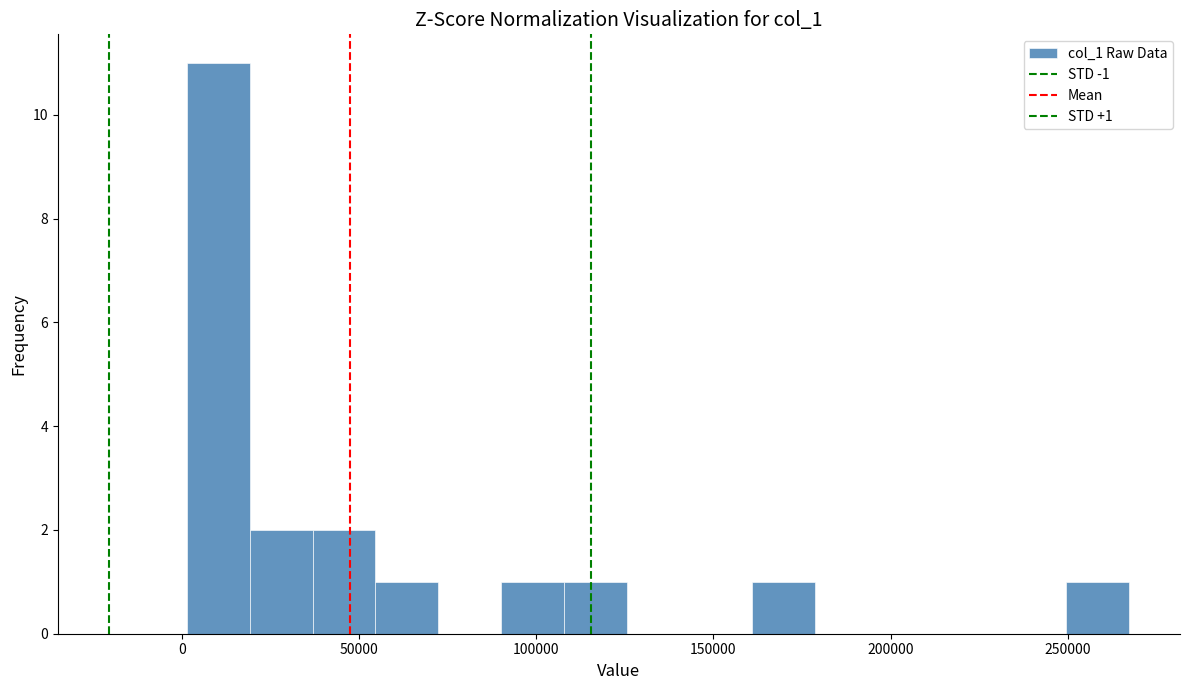

Around what value on the x-axis is the tallest bar? Give the approximate position of its centre, as read against the axis.

10000